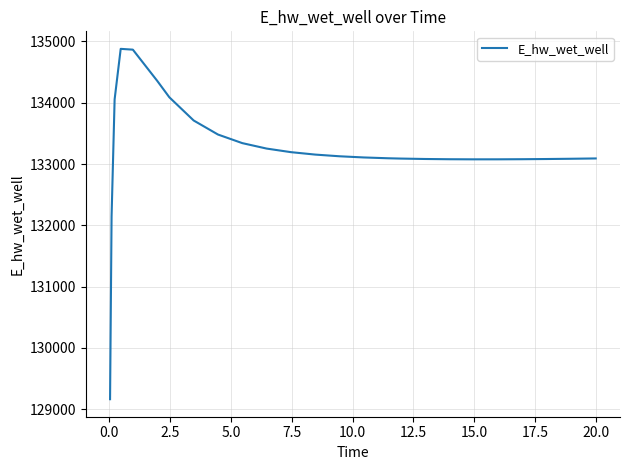

What is the difference between the maximum and minimum values?

5715.7